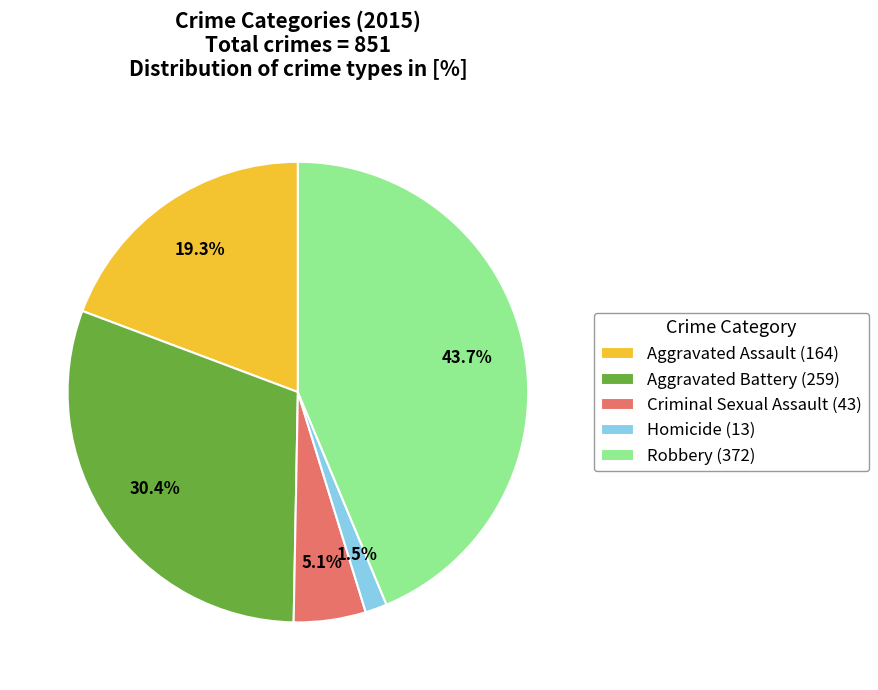

Is it true that Aggravated Battery is 30% of the pie?

True